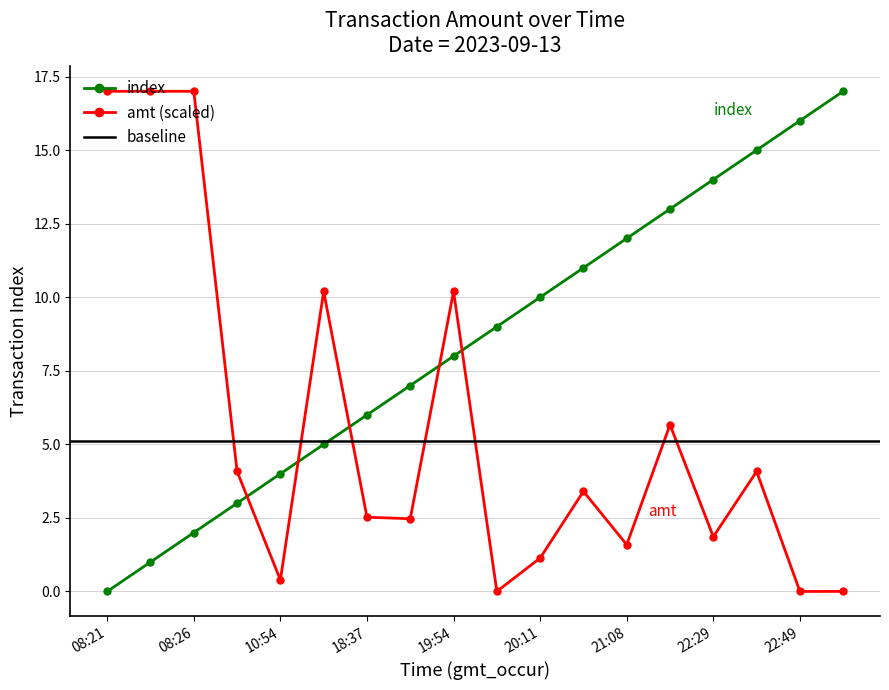

Rank the categories by index value from highest to lowest.

23:19, 22:49, 22:40, 22:29, 21:28, 21:08, 21:07, 20:11, 19:58, 19:54, 19:53, 18:37, 17:22, 10:54, 10:23, 08:26, 08:24, 08:21